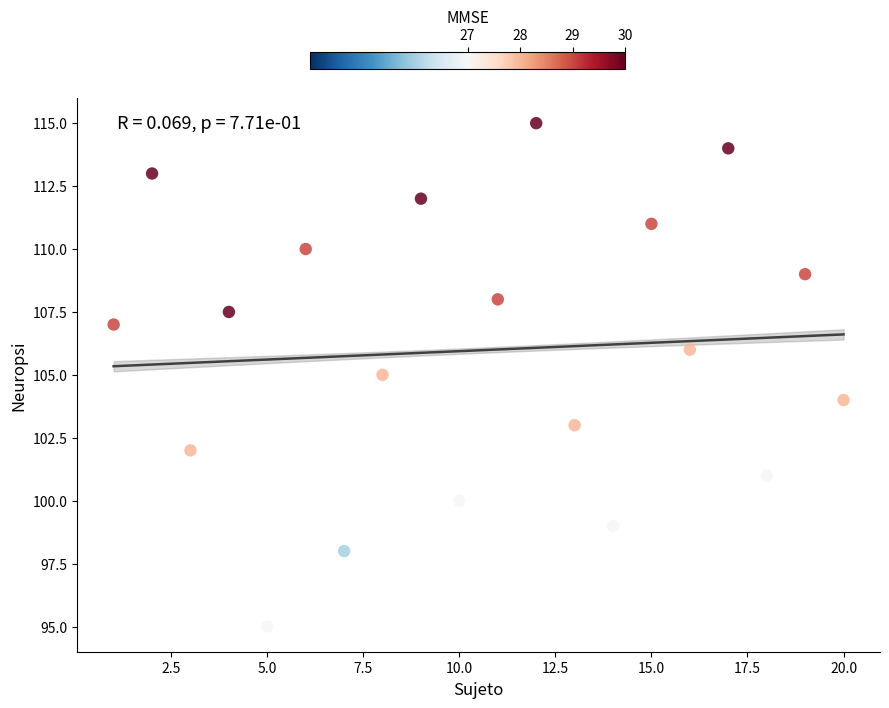

What is the range of Y values (max minus min)?

20.0